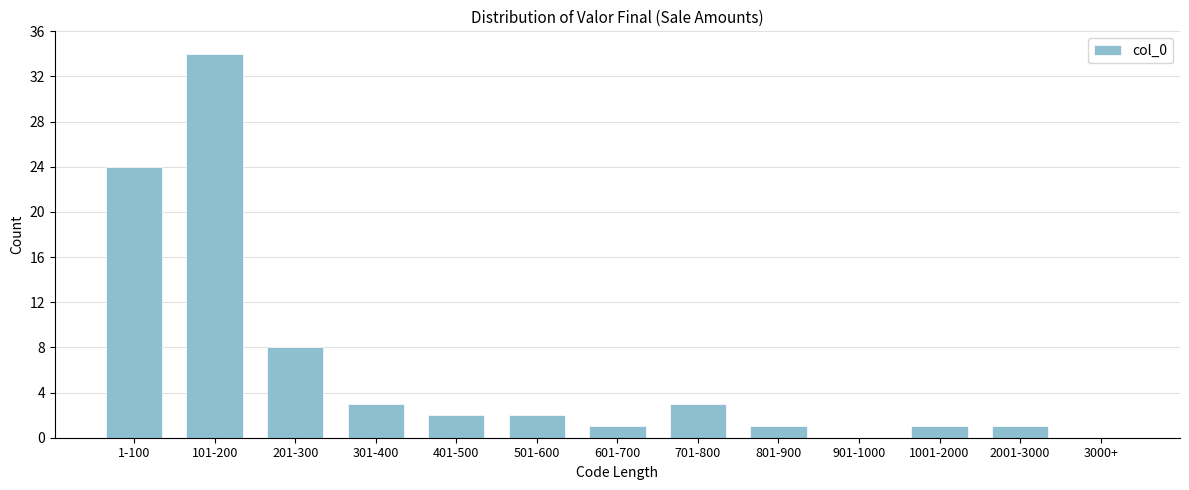

Reading right to left, extract all data points from this chart.

3000+=0	2001-3000=1	1001-2000=1	901-1000=0	801-900=1	701-800=3	601-700=1	501-600=2	401-500=2	301-400=3	201-300=8	101-200=34	1-100=24